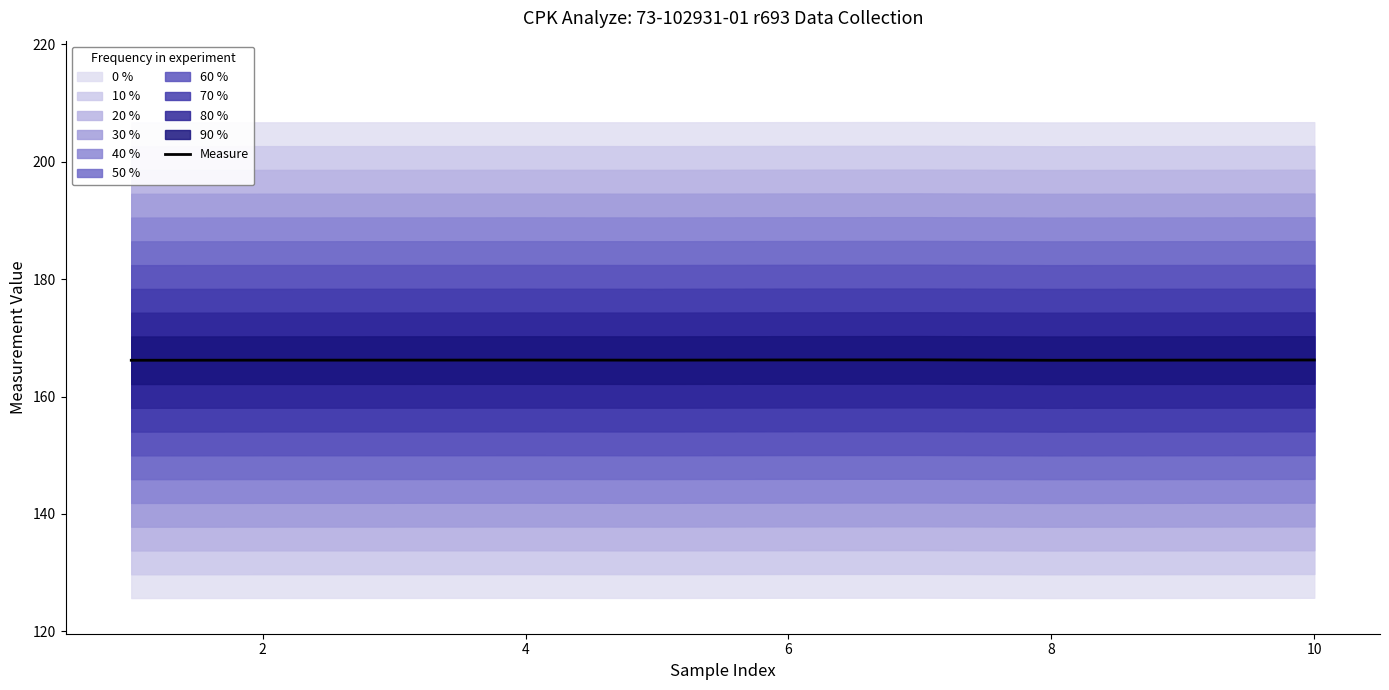

What is the minimum value for Measure?

166.2